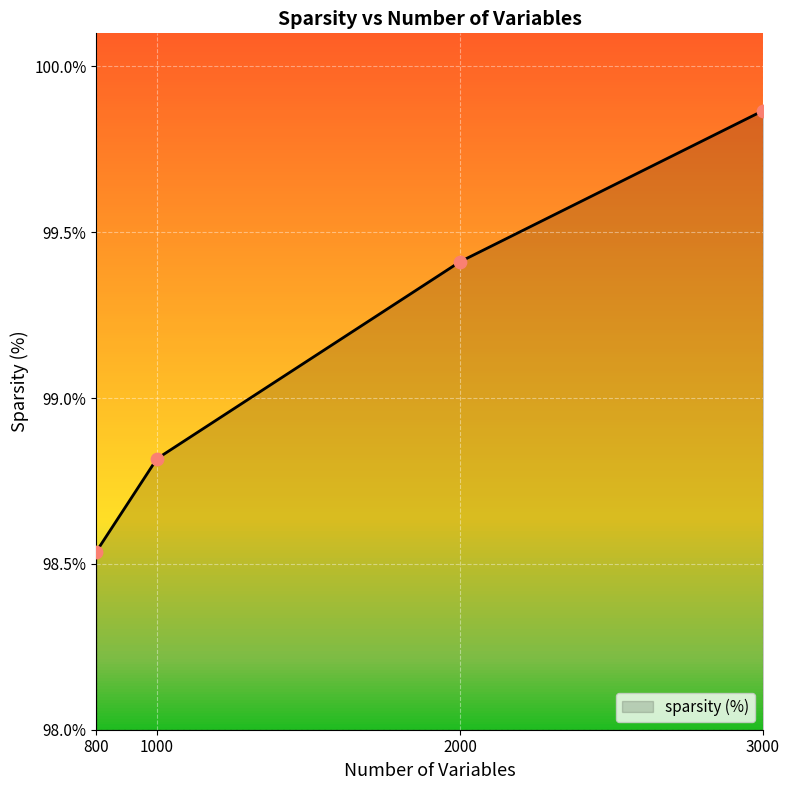

What is the change in value from 800 to 1000?

+0.3